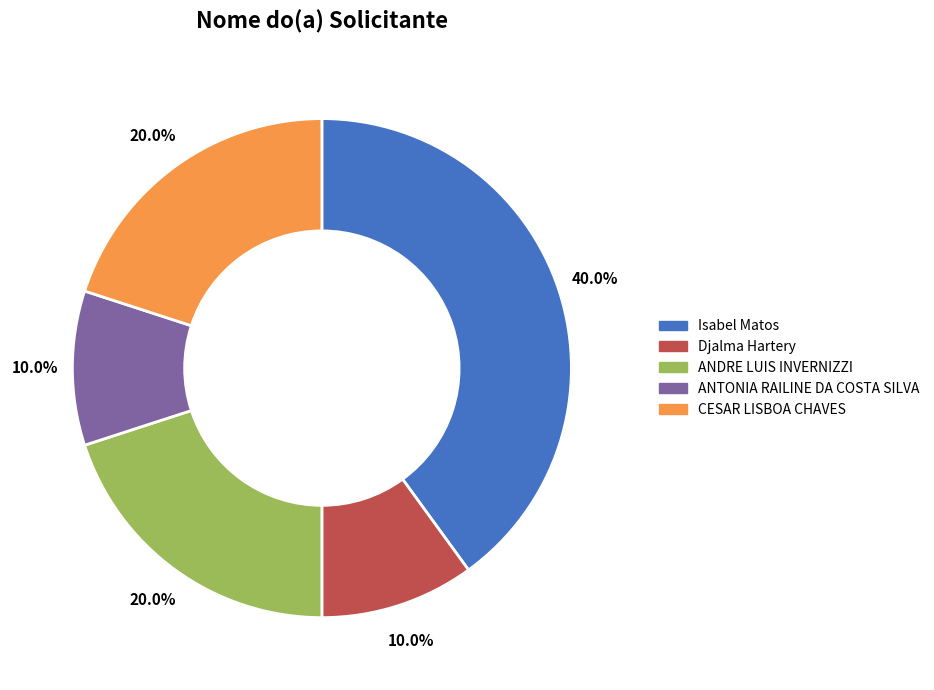

Approximately how many times larger is the value at ANDRE LUIS INVERNIZZI compared to Djalma Hartery?

2.0